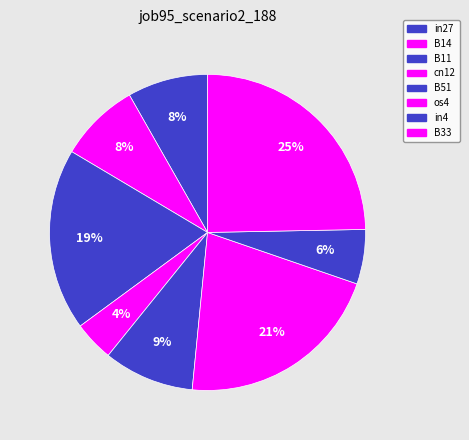

How many slices are in this pie chart?

8